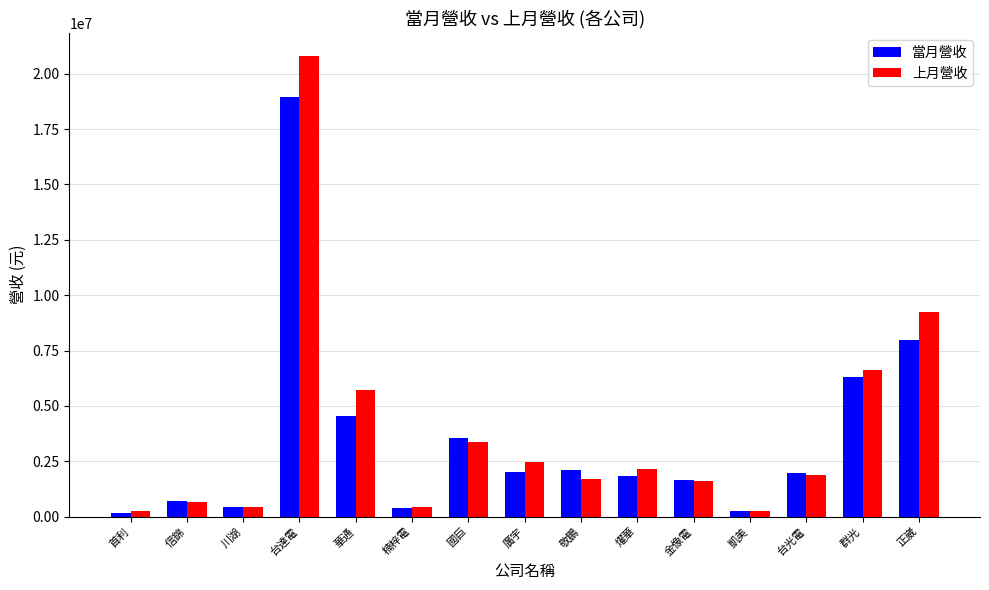

What is the sum of the 當月營收 values at 敬鵬 and 國巨?

5623392